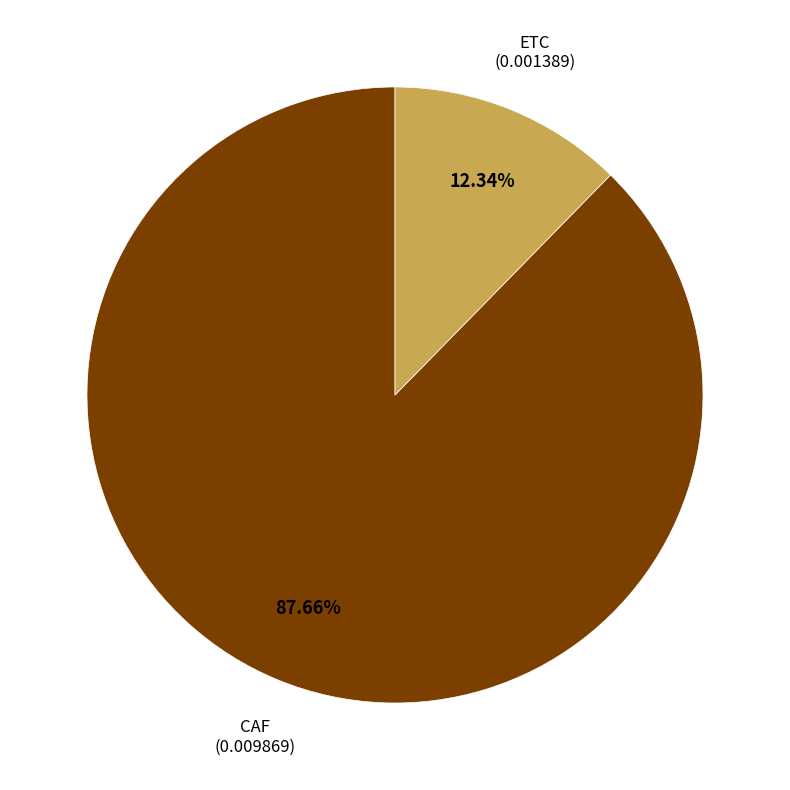

Is there a majority slice in this chart?

Yes